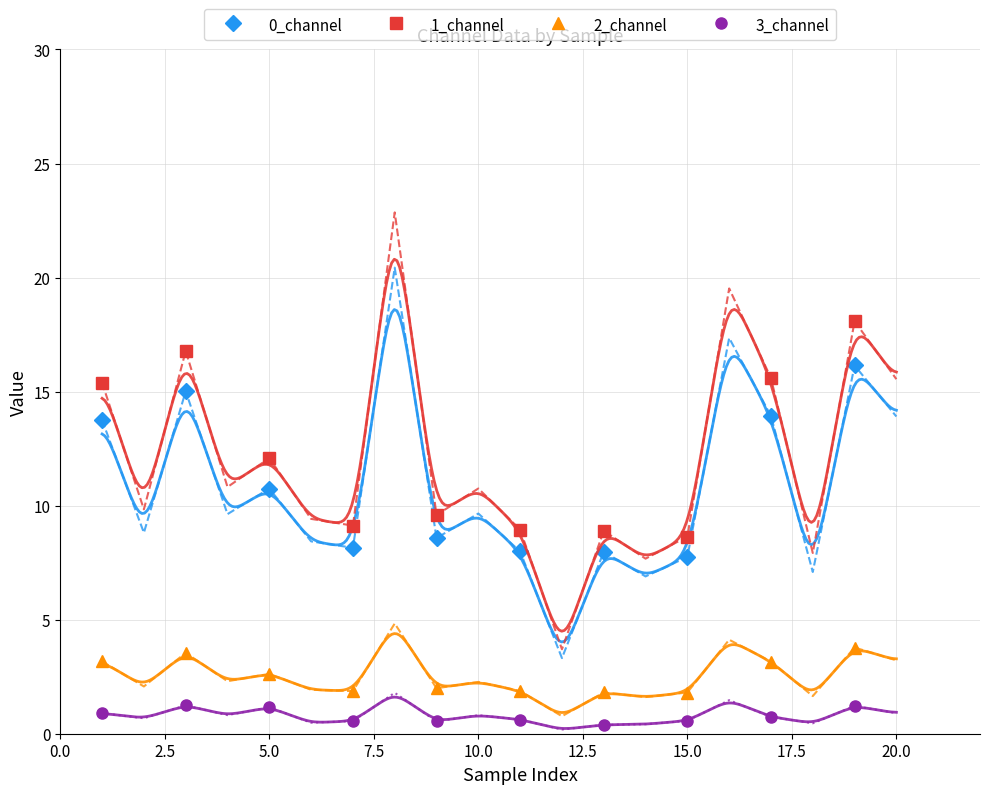

Count the number of categories in the chart.

10